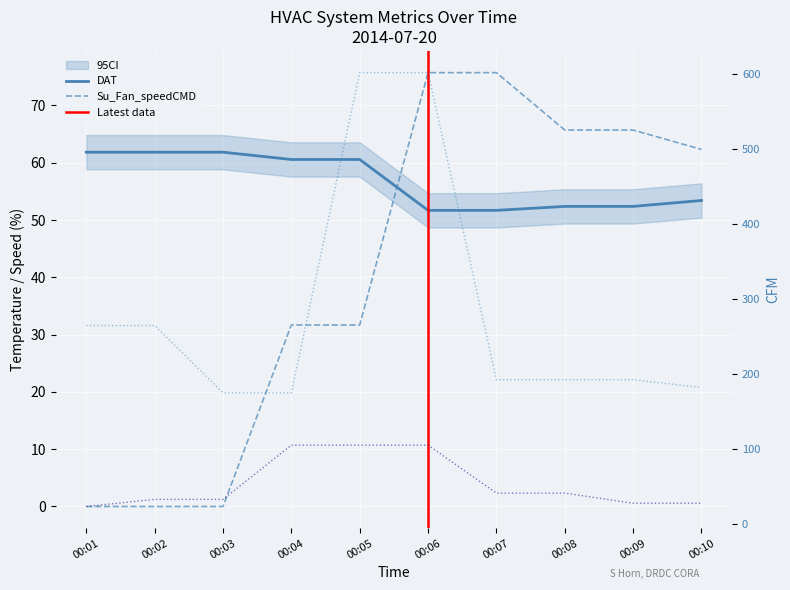

Is this an area chart (filled region under the line)?

No